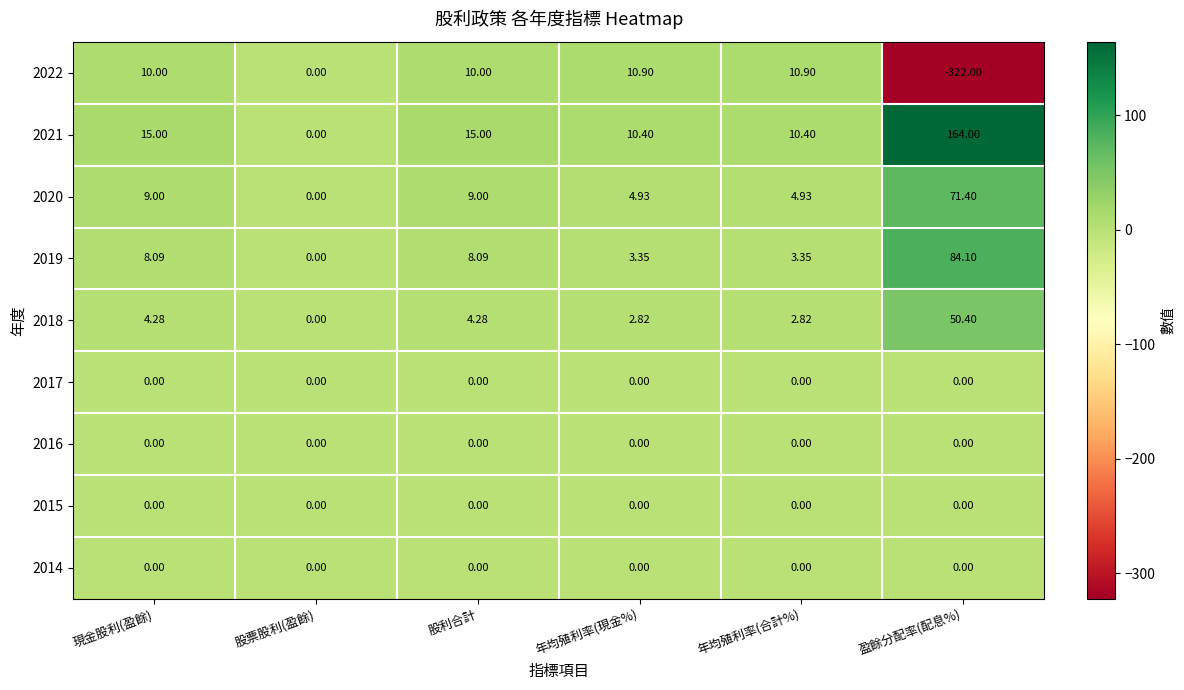

Between 股票股利(盈餘) and 盈餘分配率(配息%), which series saw the biggest shift?

2022